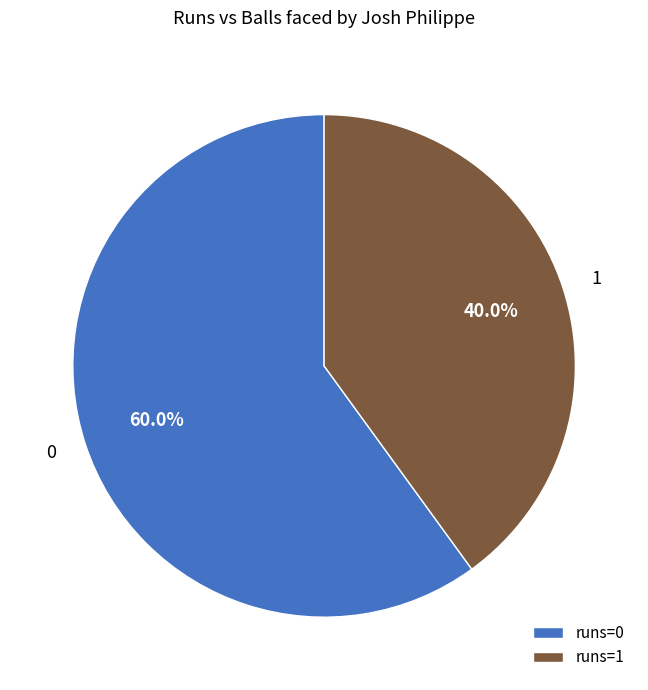

Rank the categories by value from lowest to highest.

1, 0